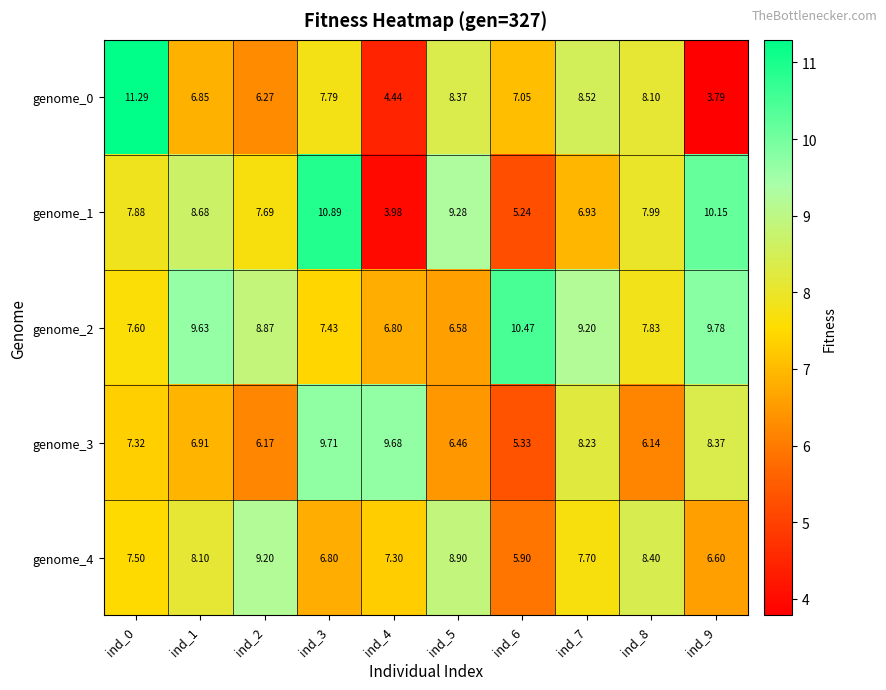

Is the value of genome_2 at ind_4 greater than the value of genome_4 at ind_8?

No